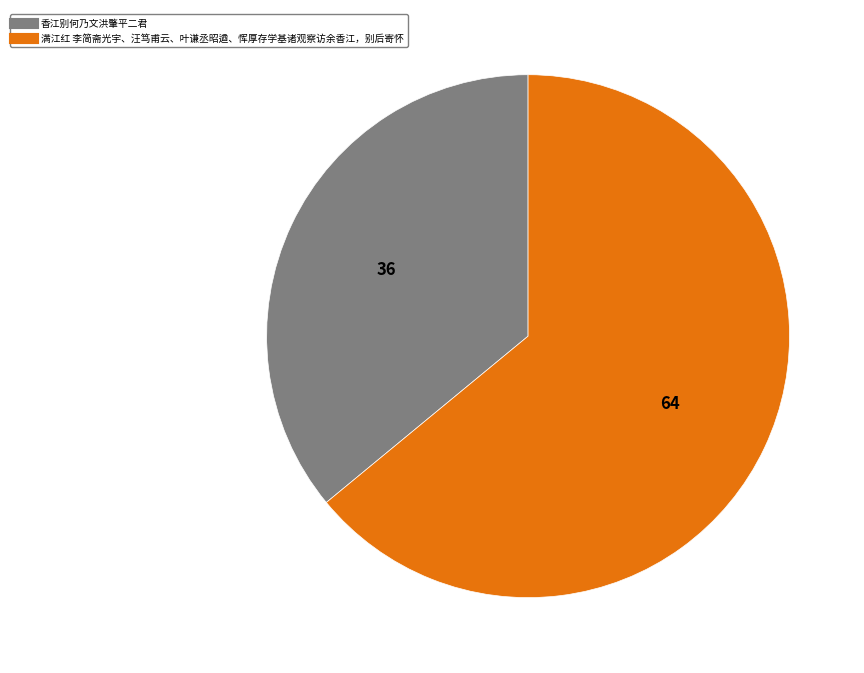

Rank the categories by value from lowest to highest.

香江别何乃文洪肇平二君, 满江红 李简斋光宇、汪笃甫云、叶谦丞昭遒、恽厚存学基诸观察访余香江，别后寄怀